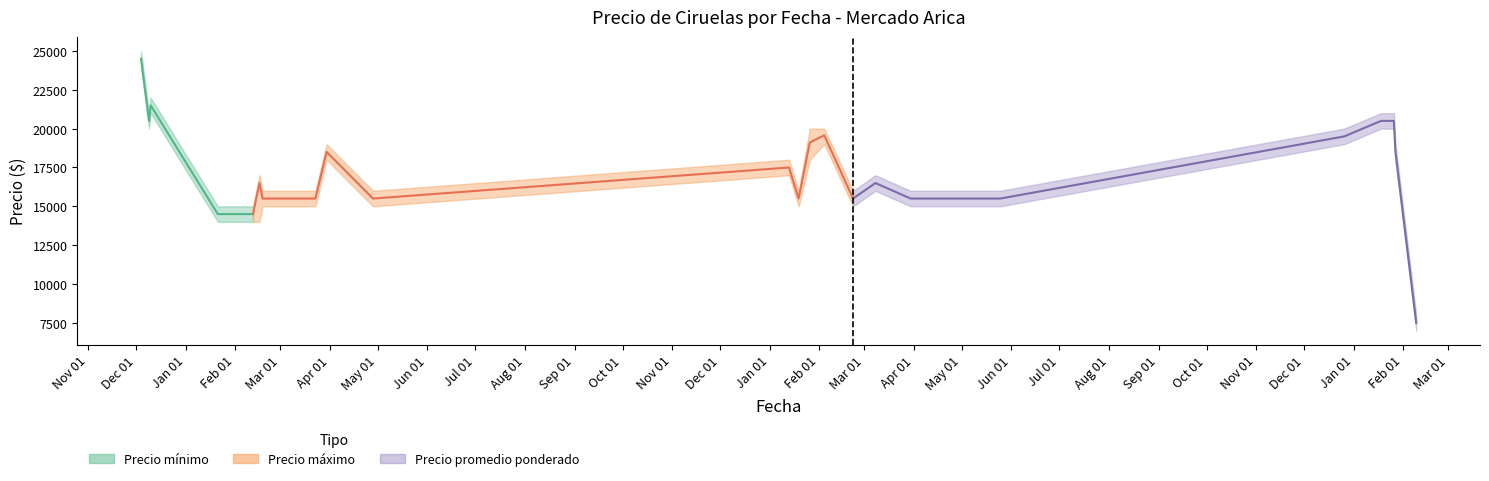

Rank the categories by value from highest to lowest.

Nov 01, Jan 01, Dec 01, Feb 01, Mar 01, Apr 01, May 01, Jun 01